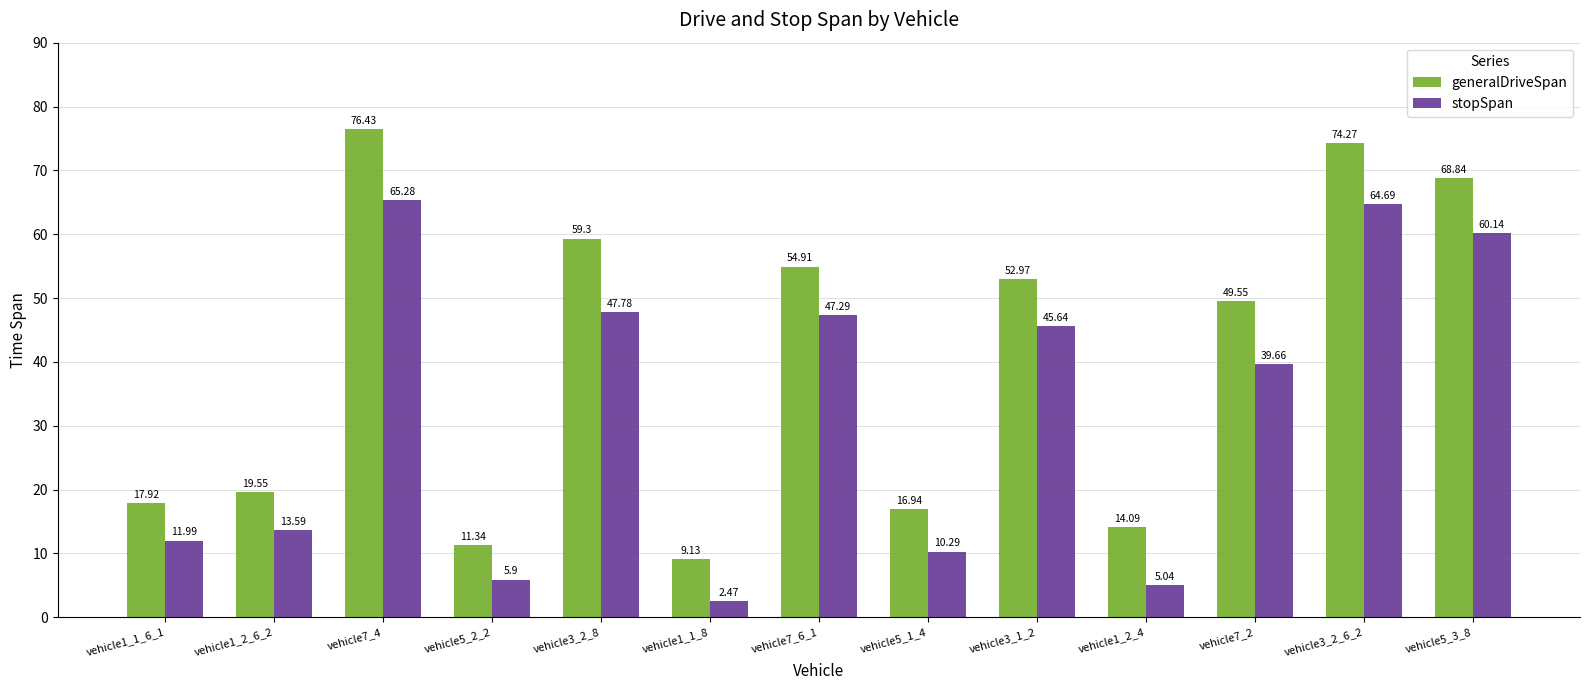

What is the label of the 2nd bar from the left?

vehicle1_2_6_2